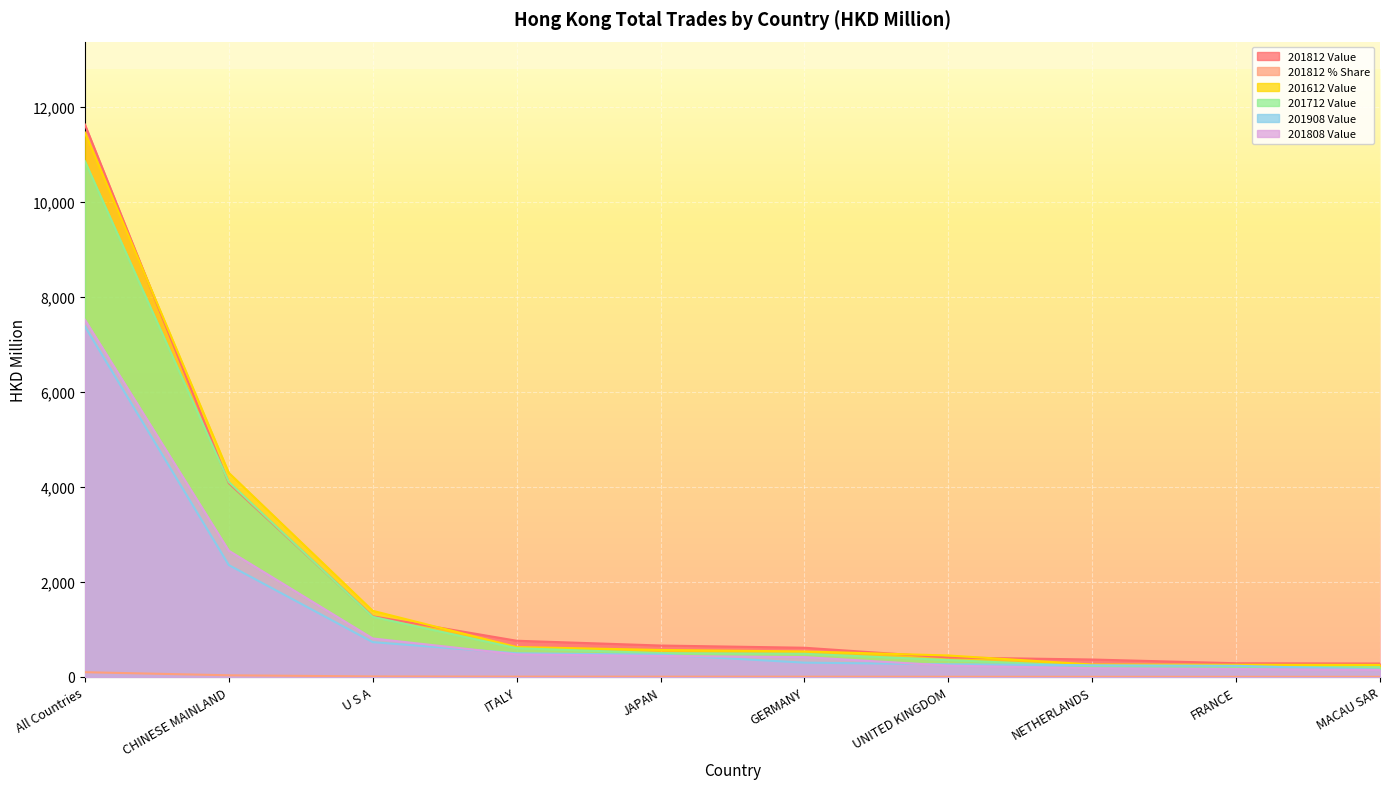

At how many categories does at least one series exceed 430?

7